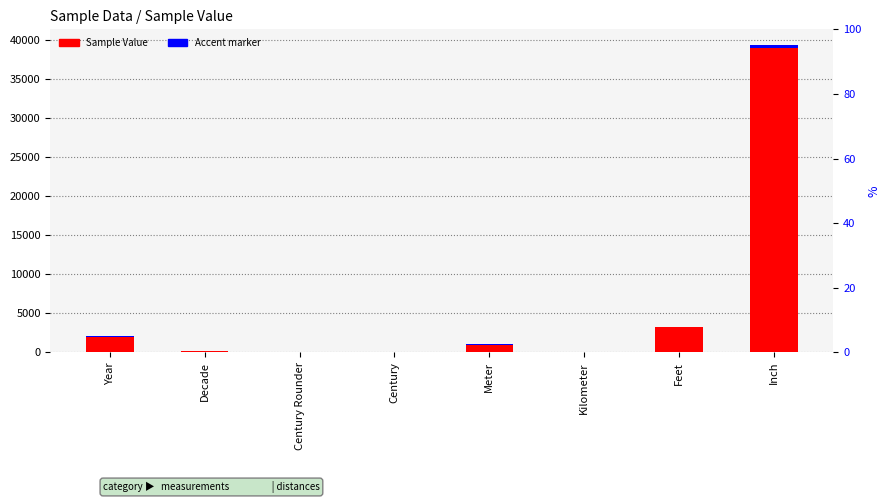

List the series in order of their peak value, highest first.

Sample Value, Accent marker